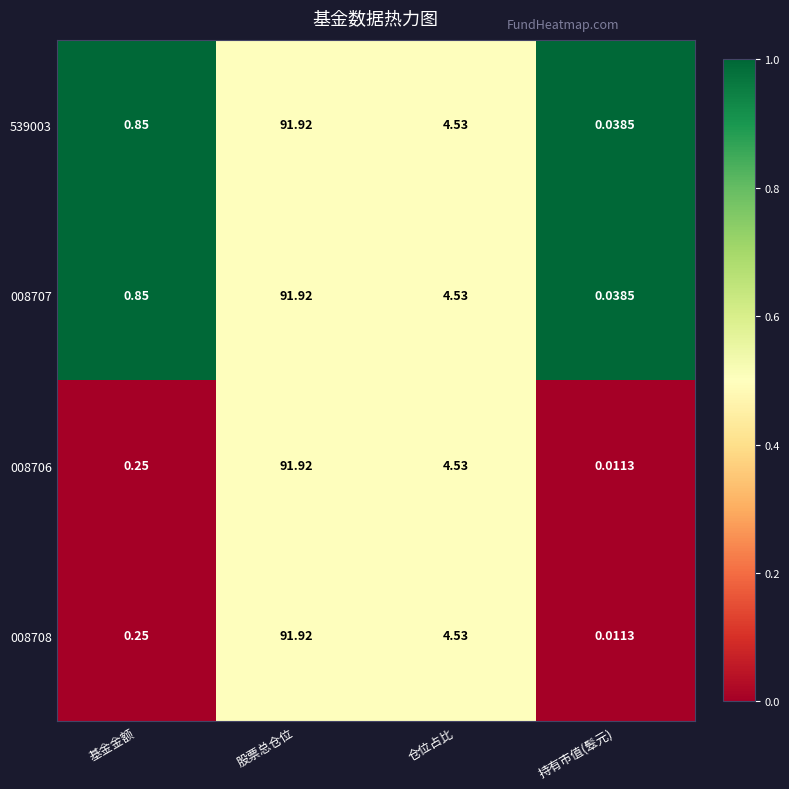

Rank the categories by 008706 value from highest to lowest.

股票总仓位, 仓位占比, 基金金额, 持有市值(䯿元)